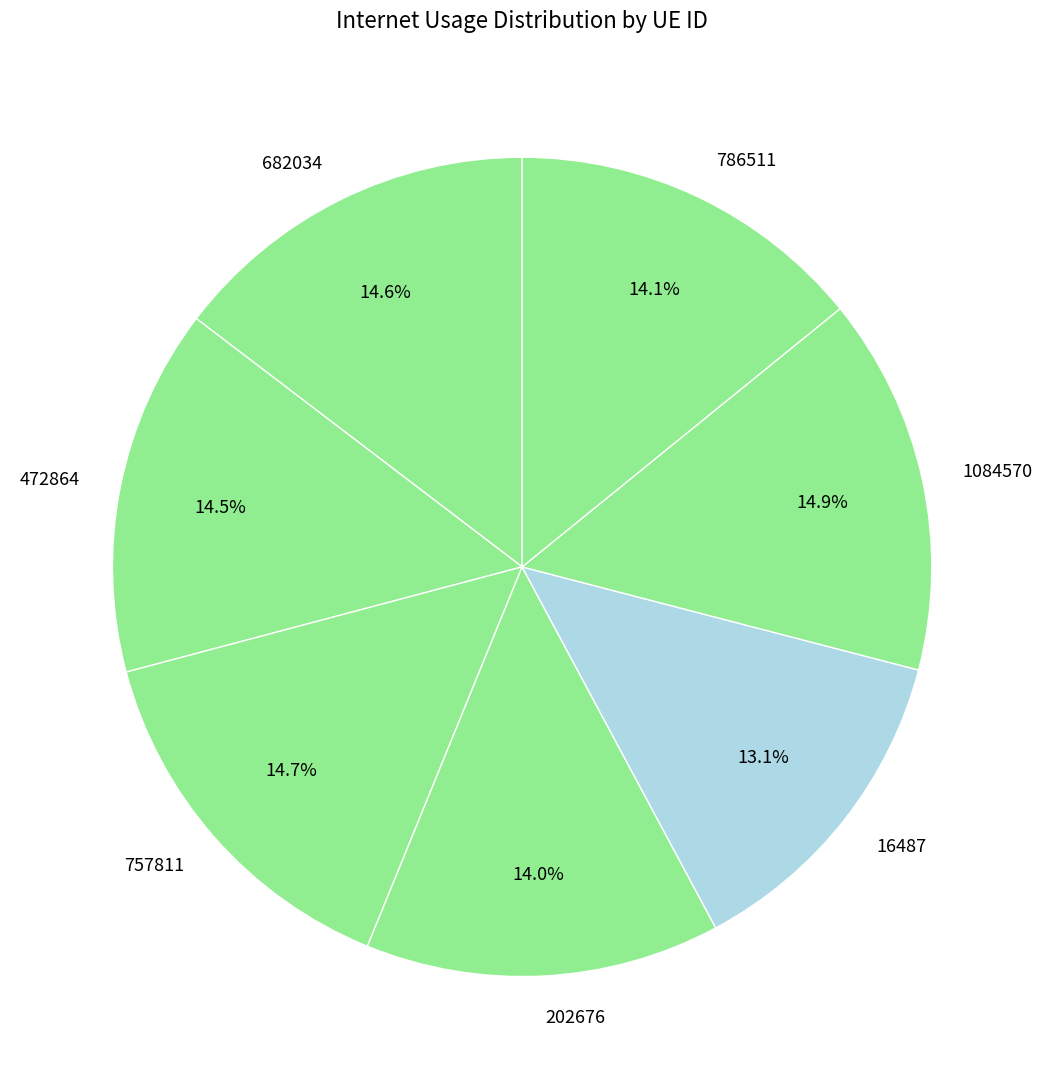

How much of the chart is everything except 757811?

85.3%